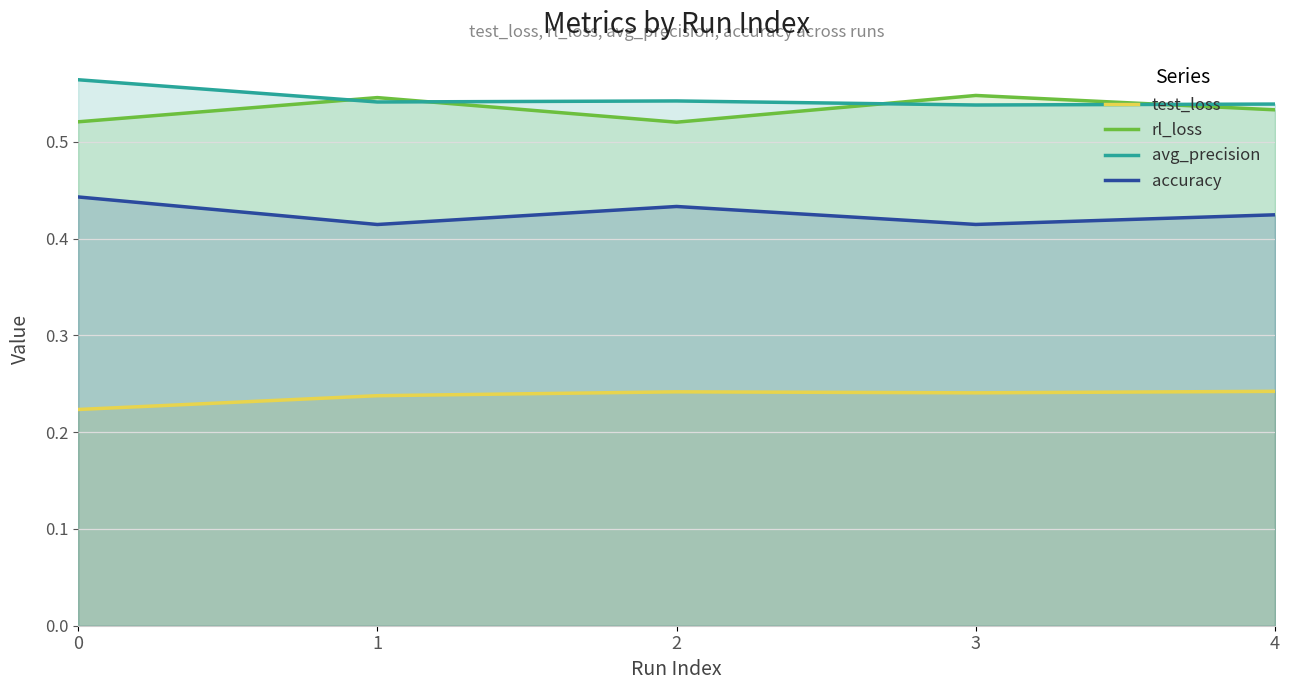

Reading left to right, extract all data points from this chart.

test_loss: 0=0.2	1=0.2	2=0.2	3=0.2	4=0.2
rl_loss: 0=0.5	1=0.5	2=0.5	3=0.5	4=0.5
avg_precision: 0=0.6	1=0.5	2=0.5	3=0.5	4=0.5
accuracy: 0=0.4	1=0.4	2=0.4	3=0.4	4=0.4